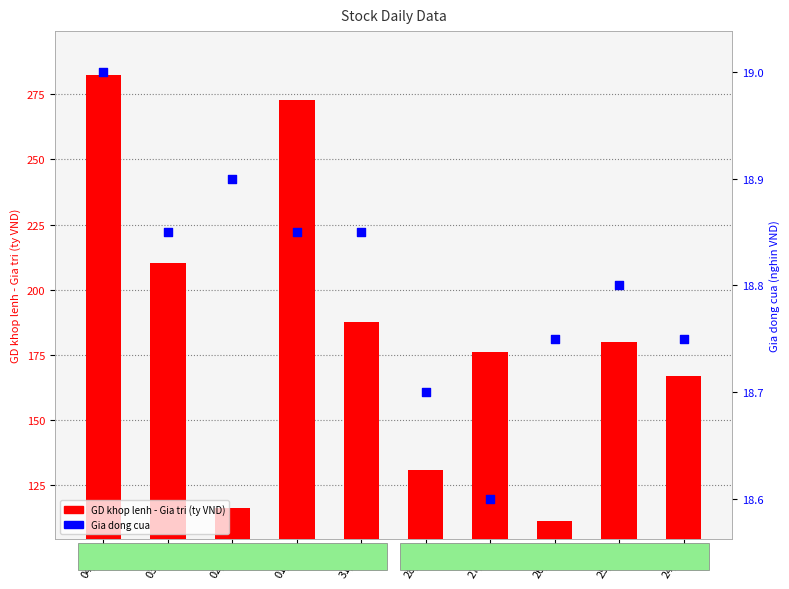

Which series has the largest total across all categories?

GD khop lenh - Gia tri (ty VND)